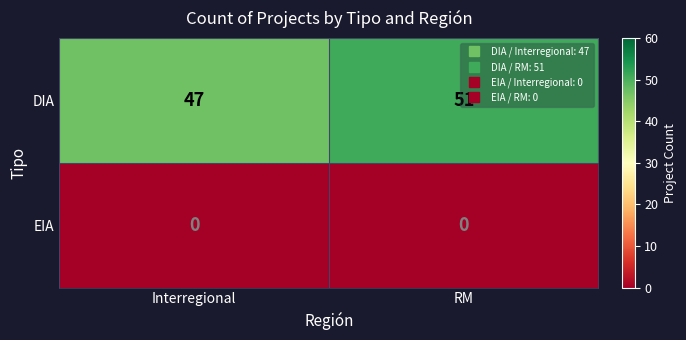

How many values in the DIA series are below 51?

1